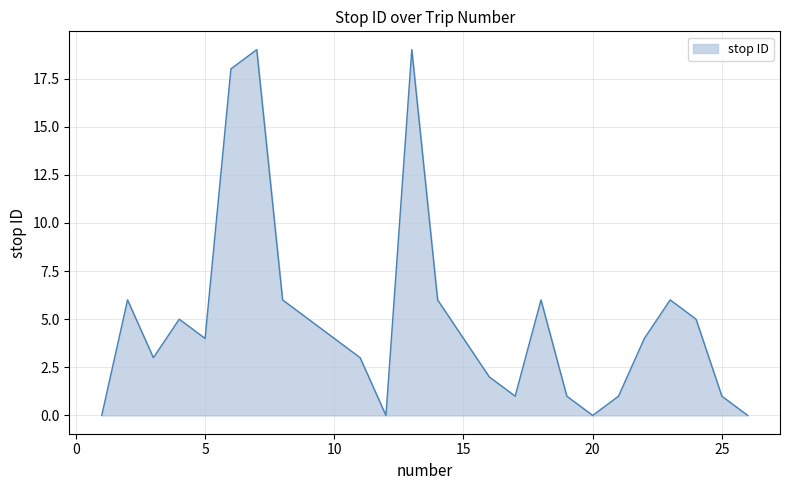

What is the maximum value shown in the chart?

19